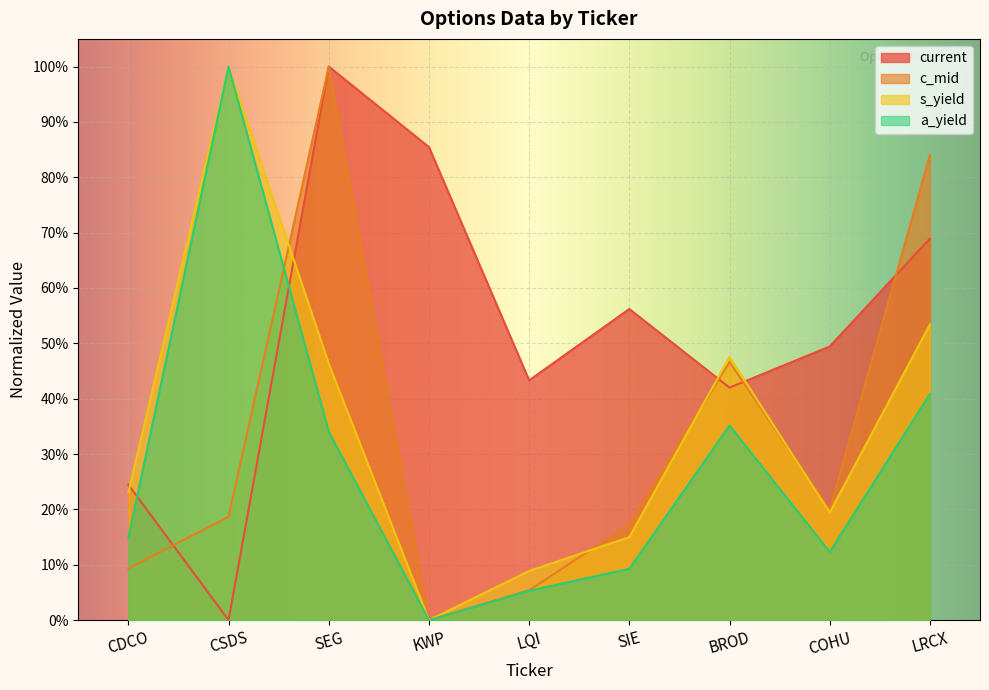

What is the label of the 9th point from the left?

LRCX